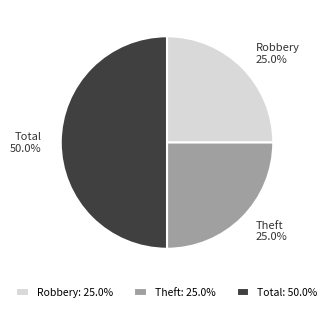

What is the ratio of the value at Total to the value at Robbery?

2.0